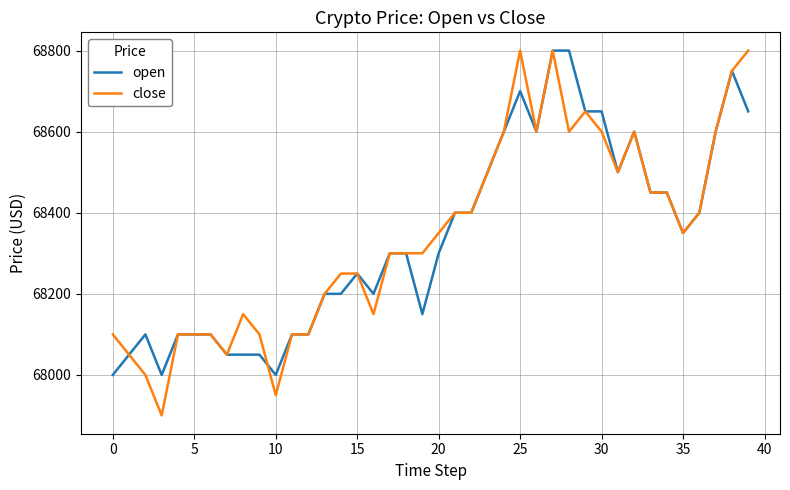

What is the greatest value displayed?

68800